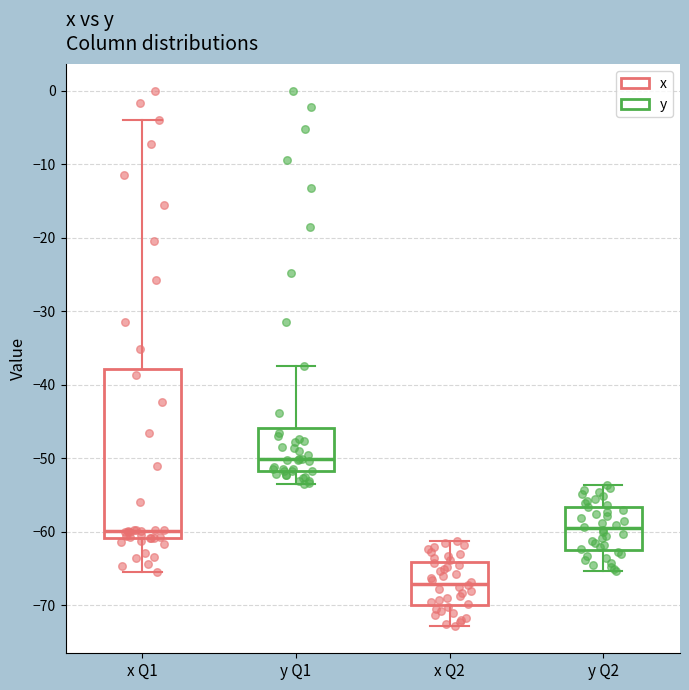

Which box has the lowest median line?

x Q2